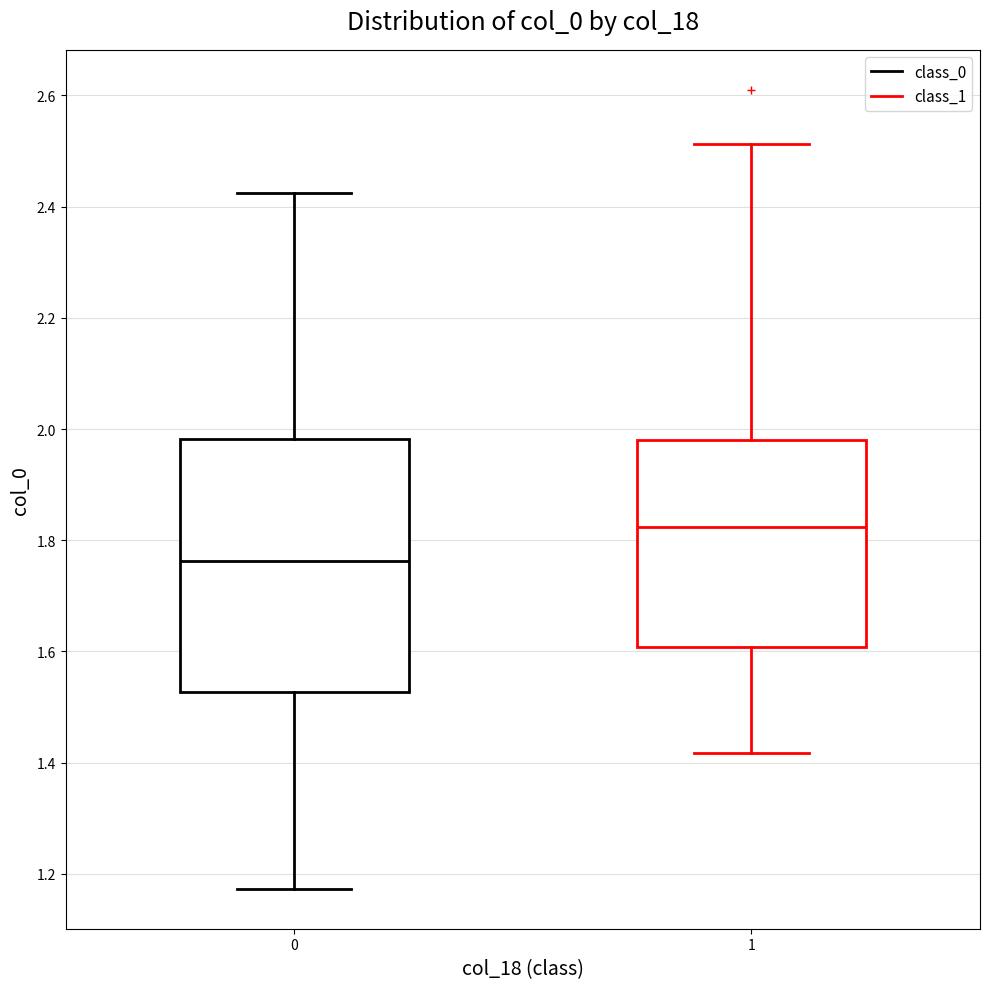

Reading left to right, transcribe this box plot: for each box, give where its median line is, the range the box spans, and where its two whiskers end, as read against the y-axis. The values are not printed on the chart, so give them approximately, as read against the axis.

0: median 1.76, box 1.52 to 1.98, whiskers 1.18 to 2.42
1: median 1.82, box 1.60 to 1.98, whiskers 1.42 to 2.52